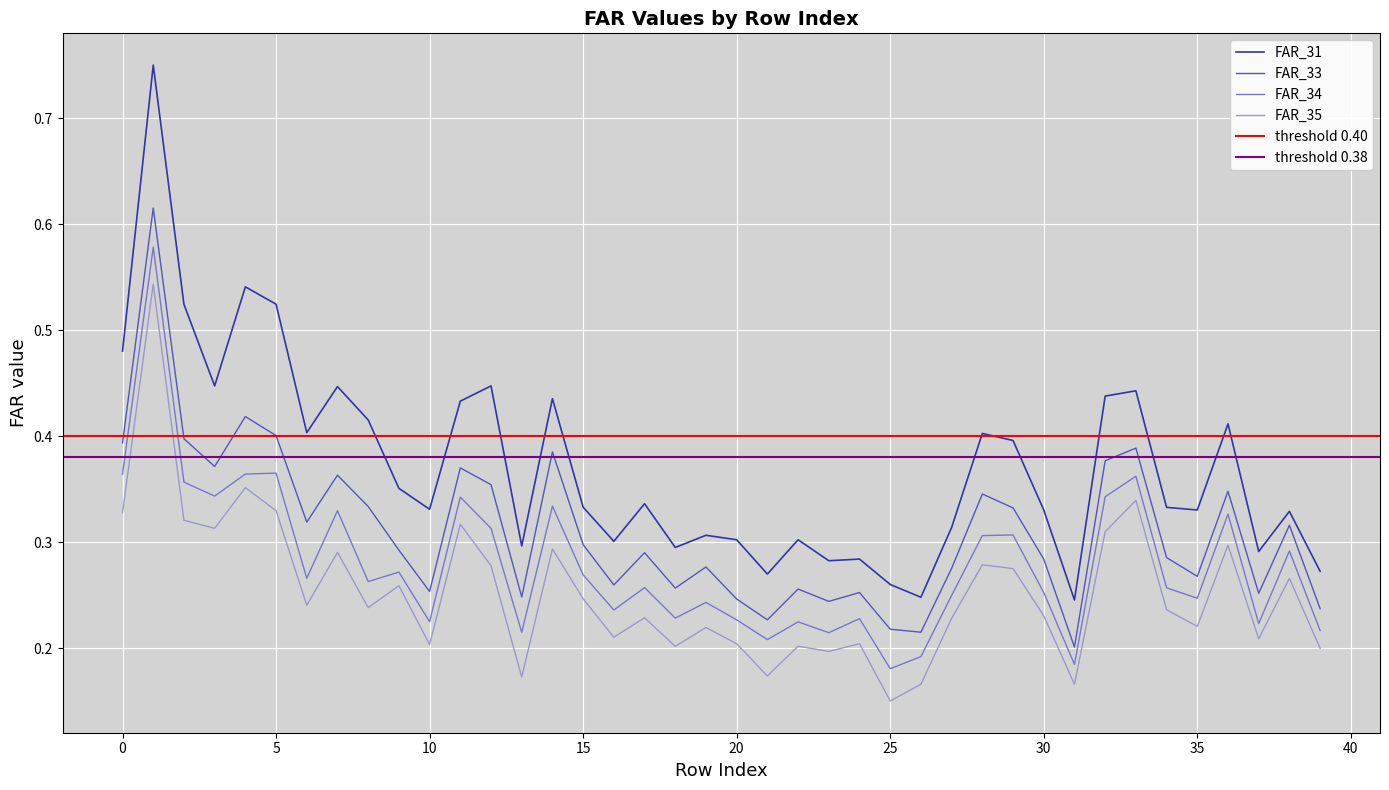

True or false: FAR_33 and FAR_34 cross at least once.

False